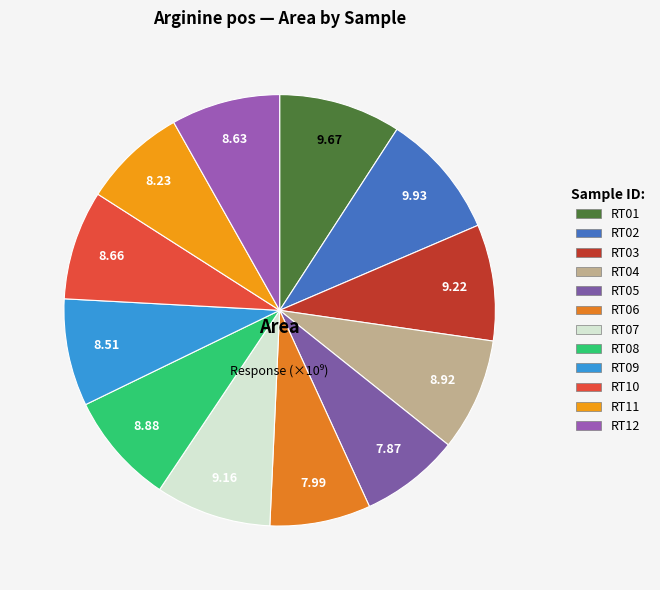

Is it true that RT04 is 1% of the pie?

False